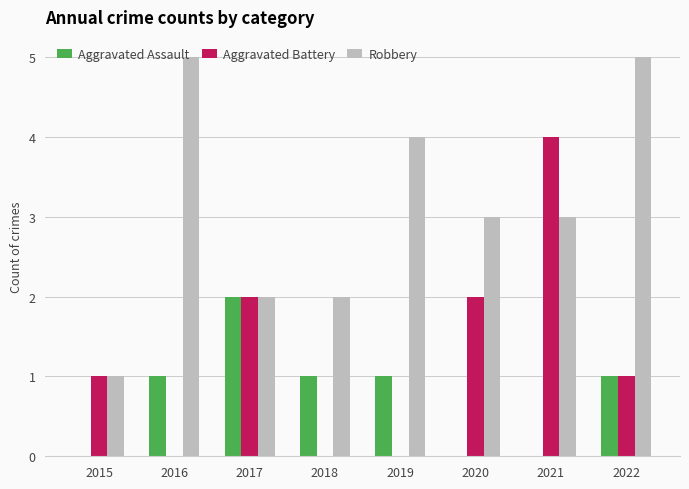

Count the Robbery values in the range 2 to 5.

7